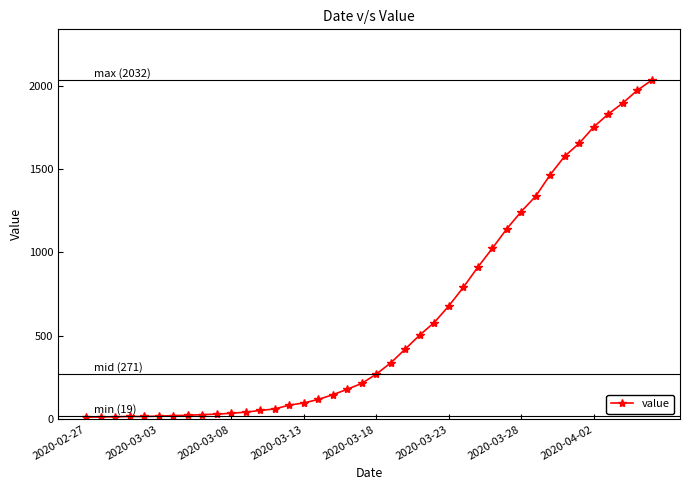

What is the difference between the maximum and minimum values?

2019